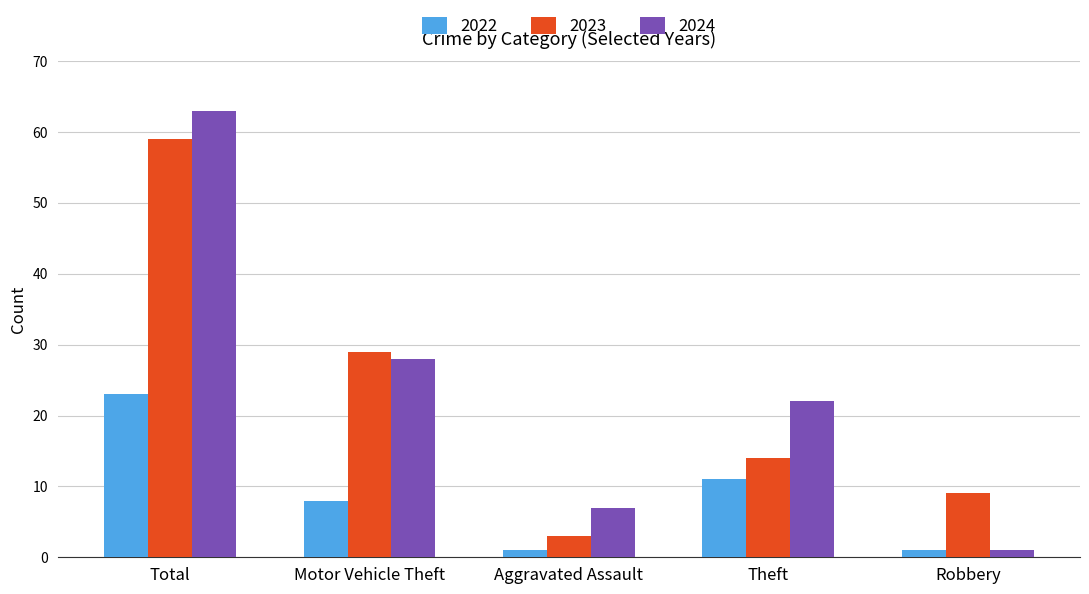

Reading right to left, extract all data points from this chart.

2022: 1	11	1	8	23
2023: 9	14	3	29	59
2024: 1	22	7	28	63